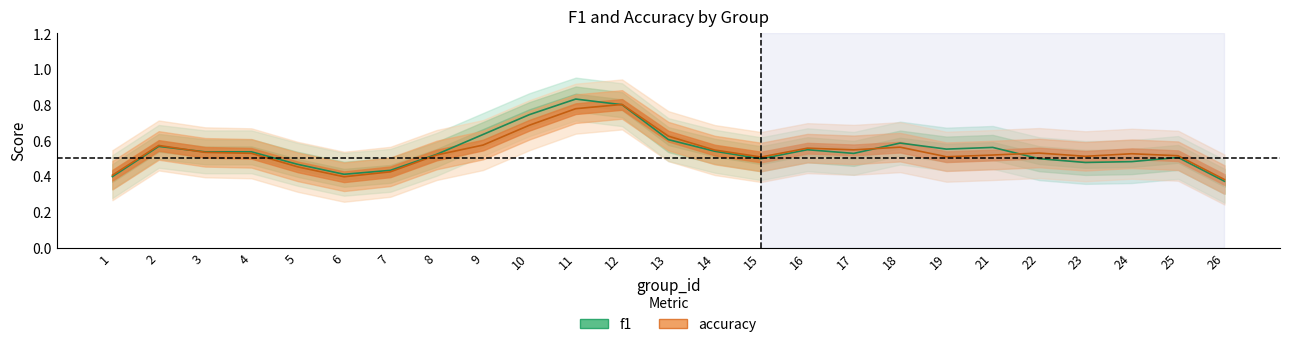

What is the value of the accuracy point at the 22nd from the left?

0.5